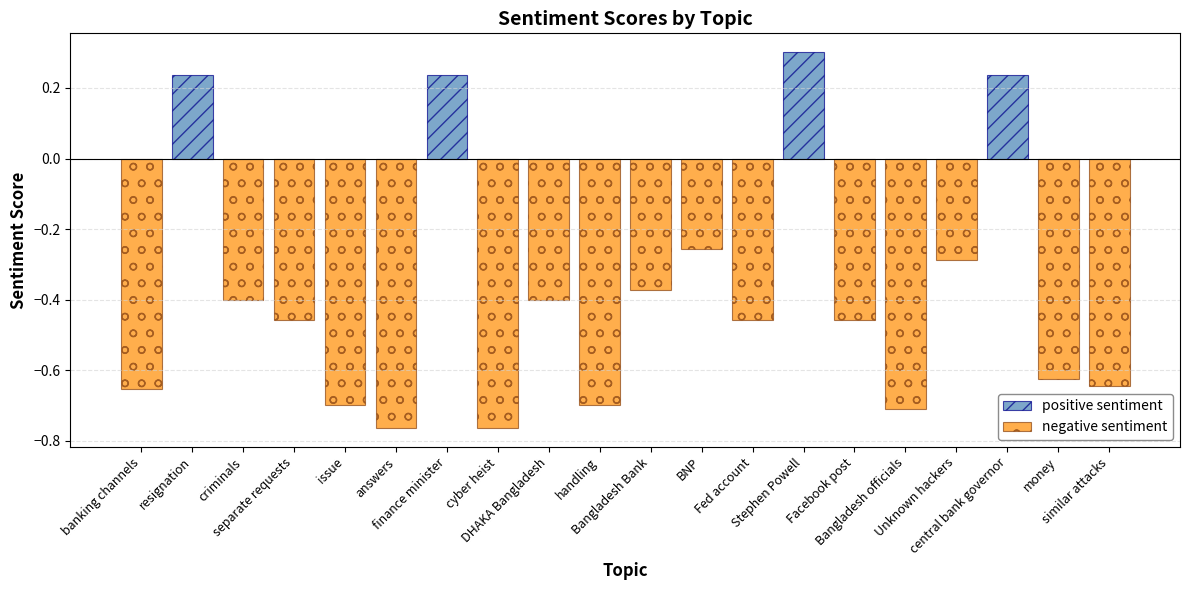

At which label is the value closest to 0?

resignation